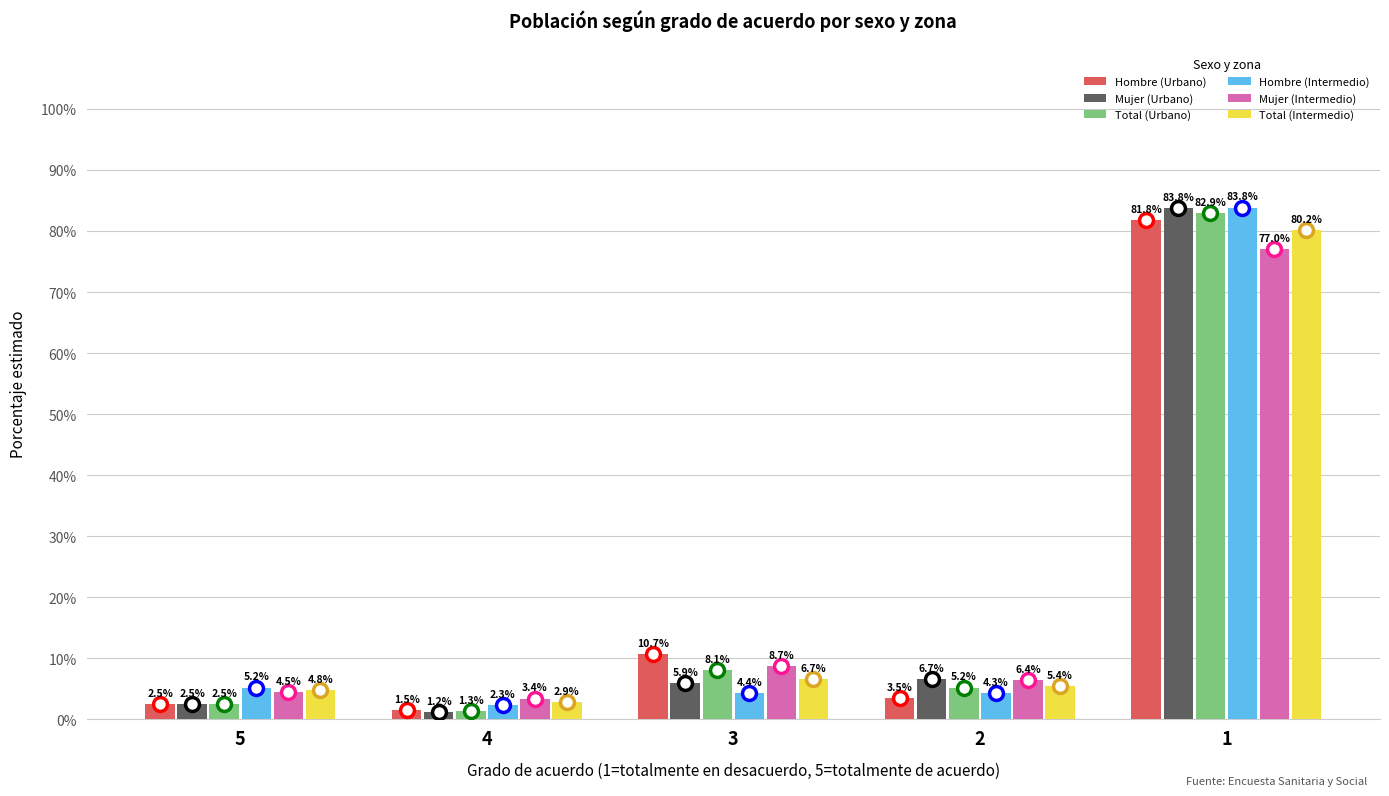

What is the difference between the Mujer (Urbano) values at 4 and 2?

5.5